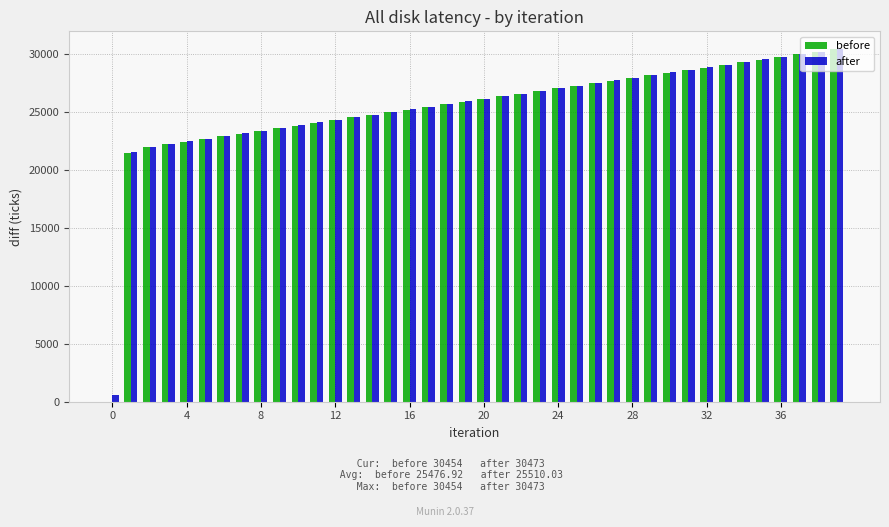

What is the sum of all before values?

1019077